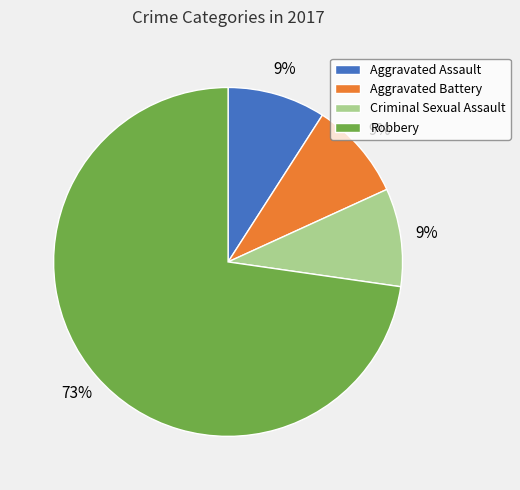

Is Robbery the majority of the pie?

Yes